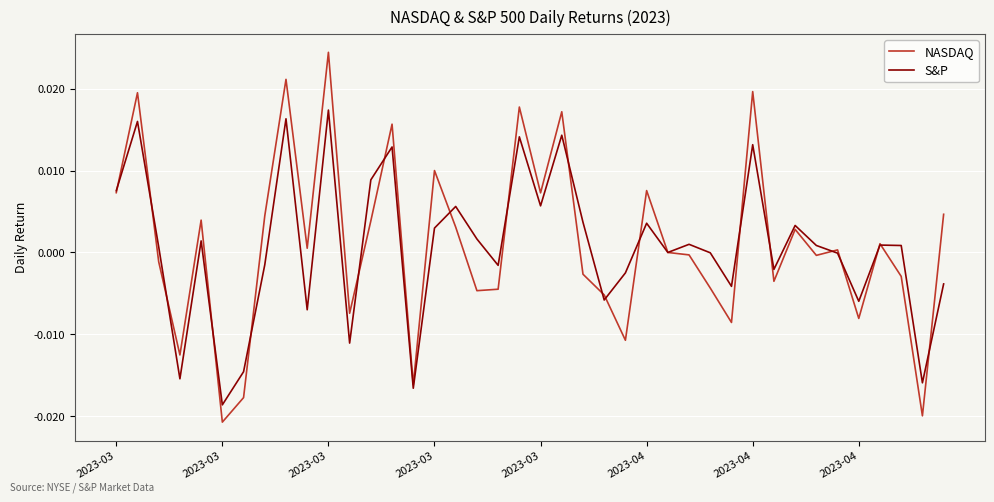

True or false: NASDAQ has more than 0 points higher than both neighbors.

True